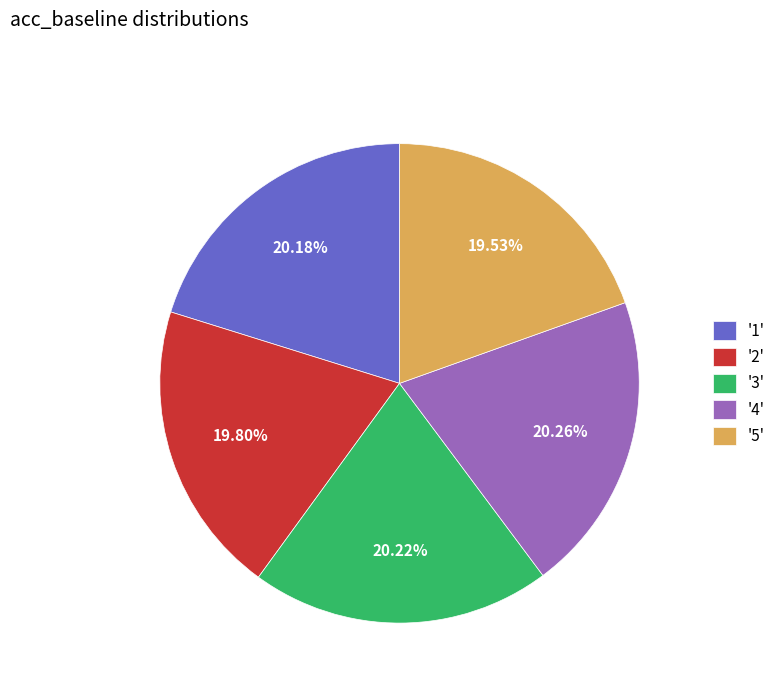

Do '3' and '4' together represent more than half of the pie?

No